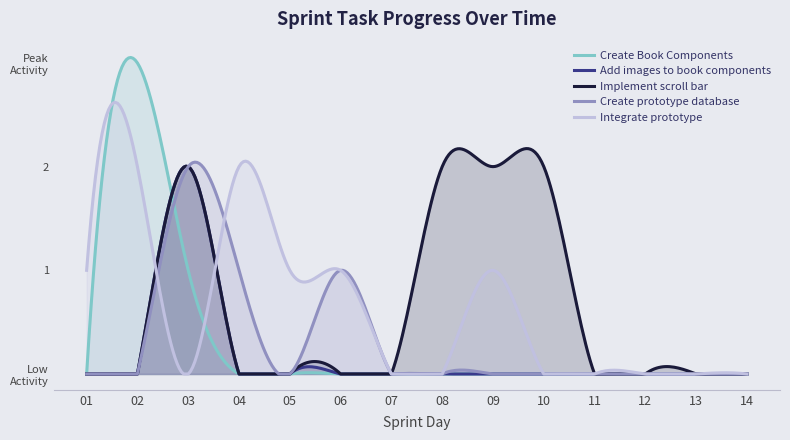

List the labels in order of Create Book Components value, largest first.

02, 03, 01, 04, 05, 06, 07, 08, 09, 10, 11, 12, 13, 14